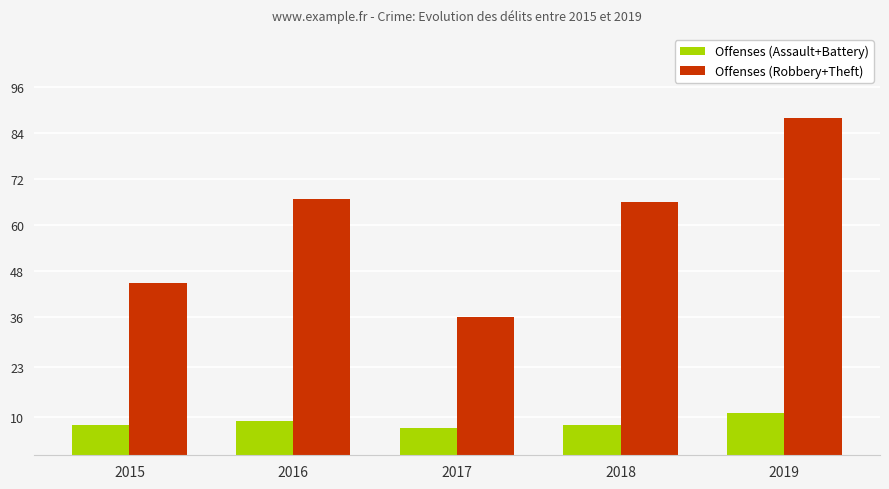

Is it true that Offenses (Assault+Battery) equals 18 at 2019?

False